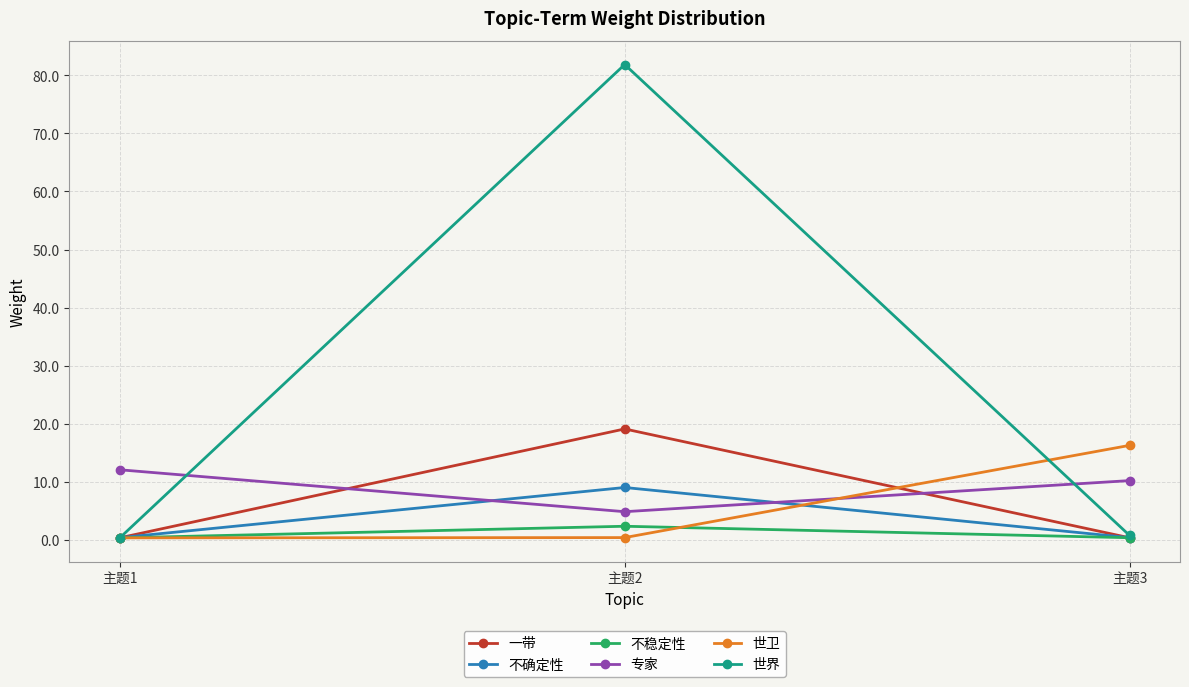

List the series in order of their peak value, lowest first.

不稳定性, 不确定性, 专家, 世卫, 一带, 世界